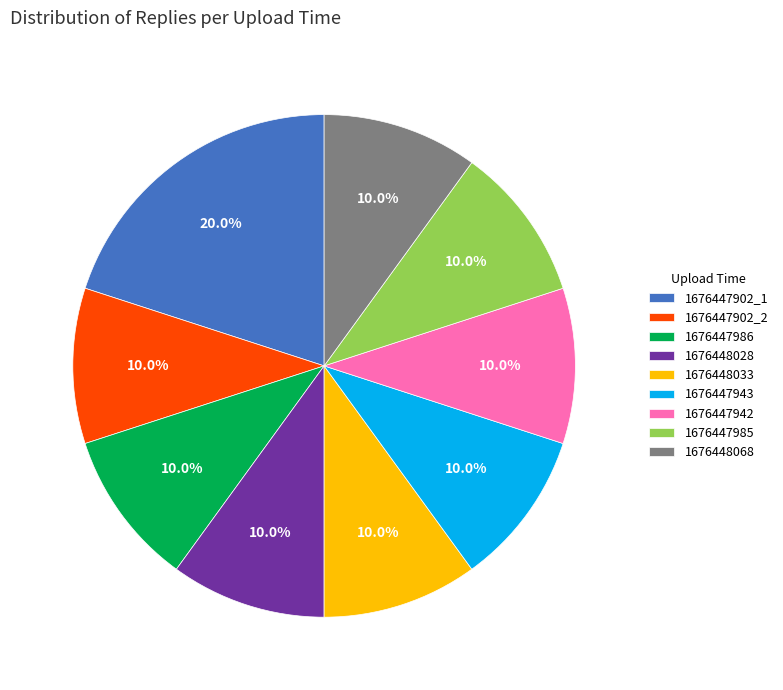

What is the ratio of the value at 1676447943 to the value at 1676447902_2?

1.0